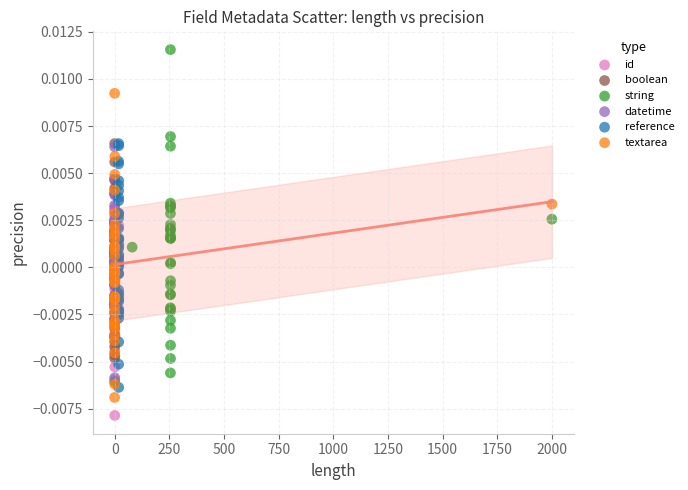

Which series contains the highest Y value?

string